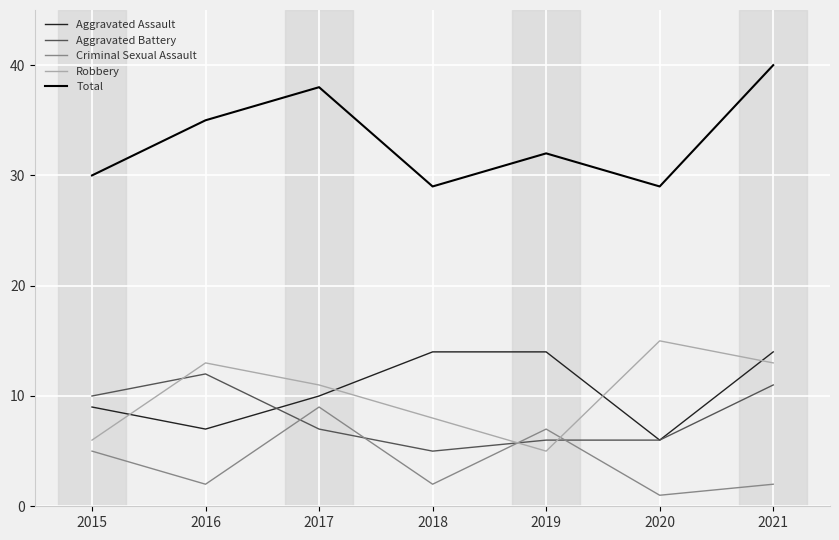

Is the value of Criminal Sexual Assault at 2021 greater than the value of Aggravated Battery at 2020?

No